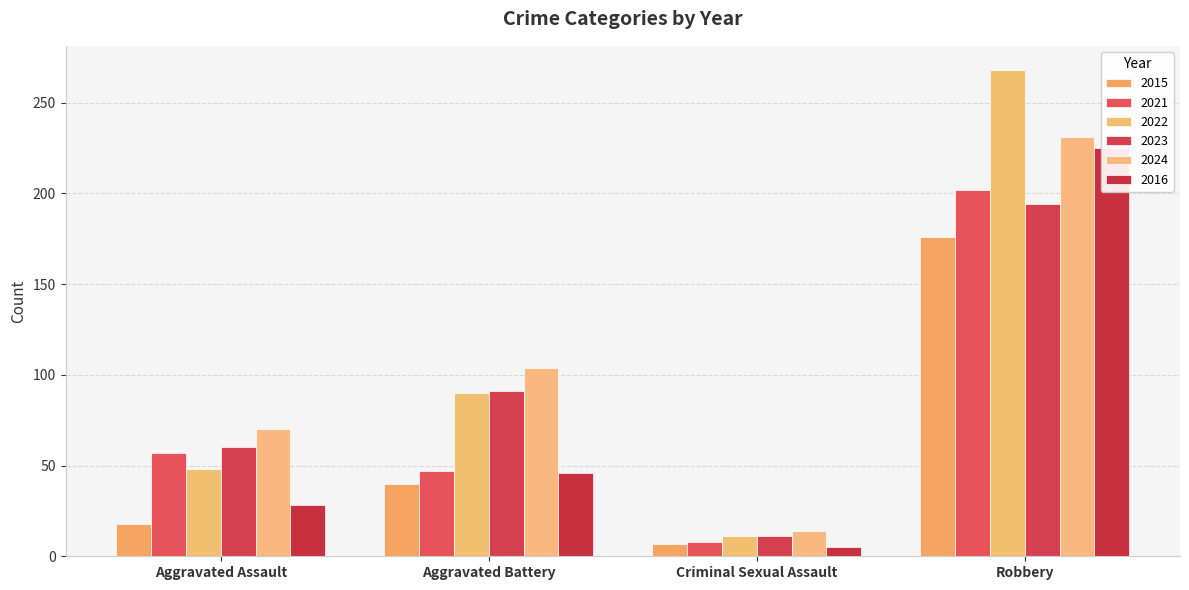

What is the value of the 2016 bar at the 3rd from the left?

5